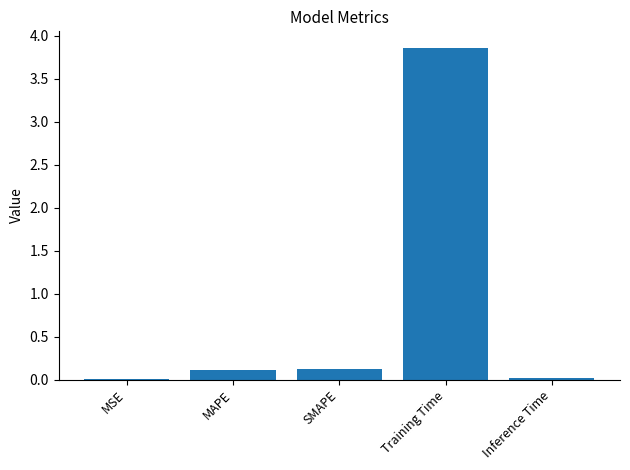

Is it true that the value at MSE is 0.0?

True